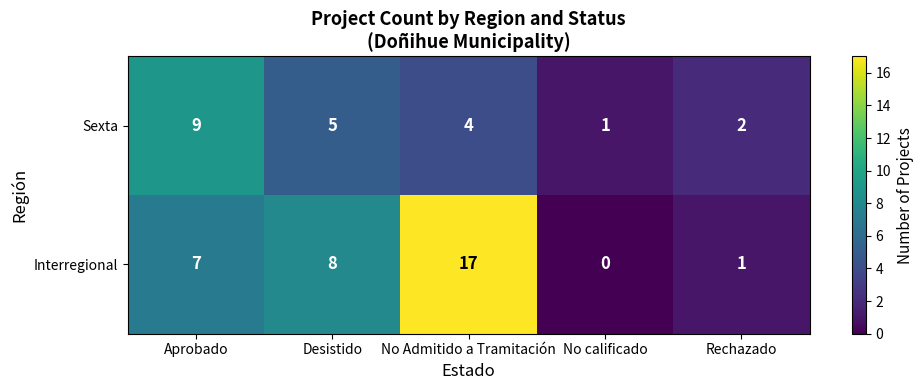

Which series has the widest spread of values?

Interregional